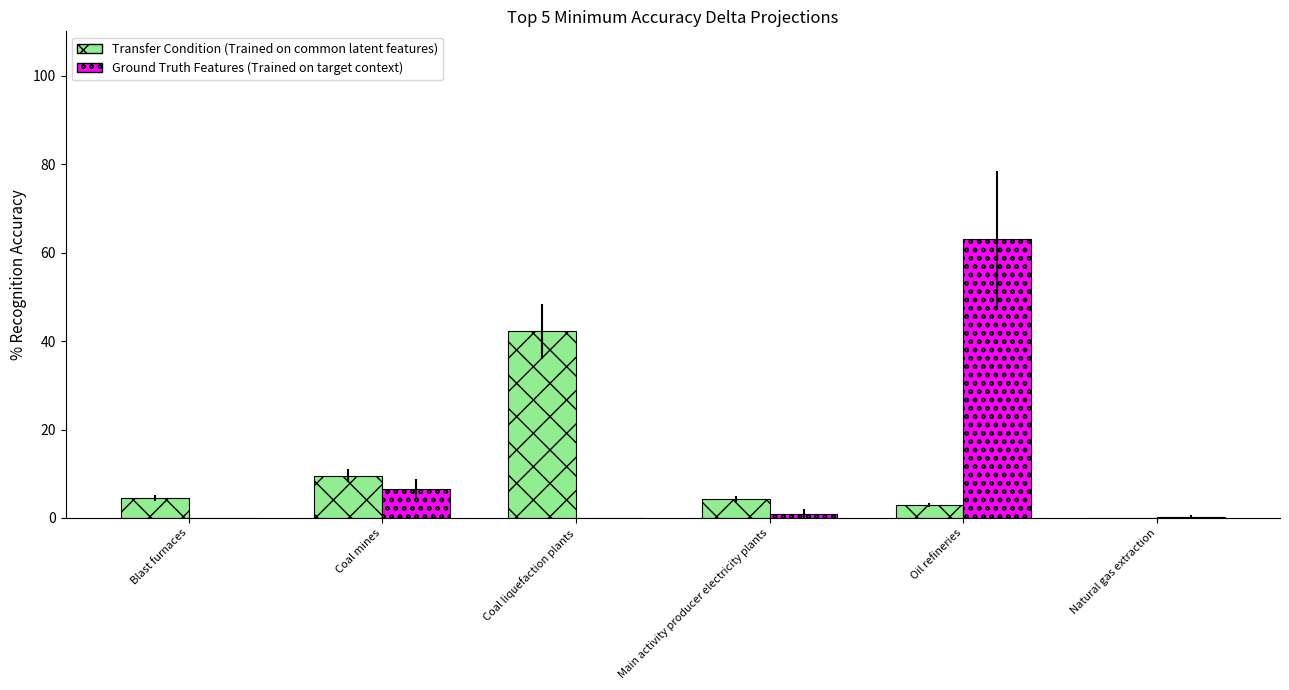

What is the sum of the Transfer Condition (Trained on common latent features) values at Oil refineries and Coal mines?

12.6